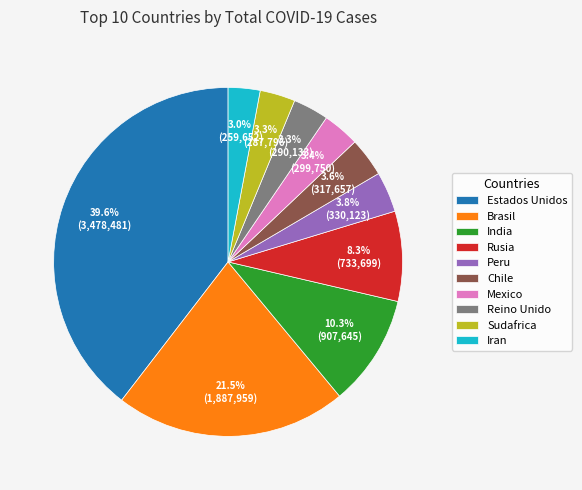

What portion of the pie excludes Sudafrica?

96.7%